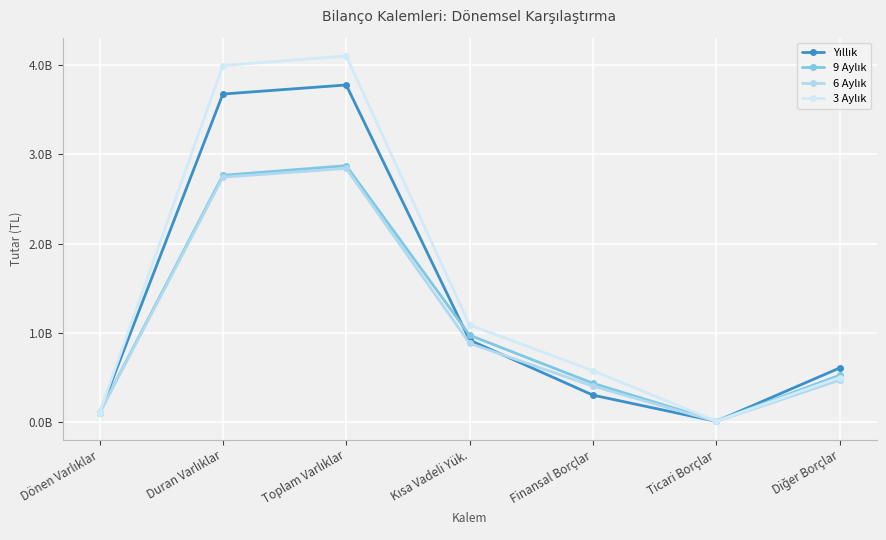

What is the label of the 6th point from the right?

Duran Varlıklar